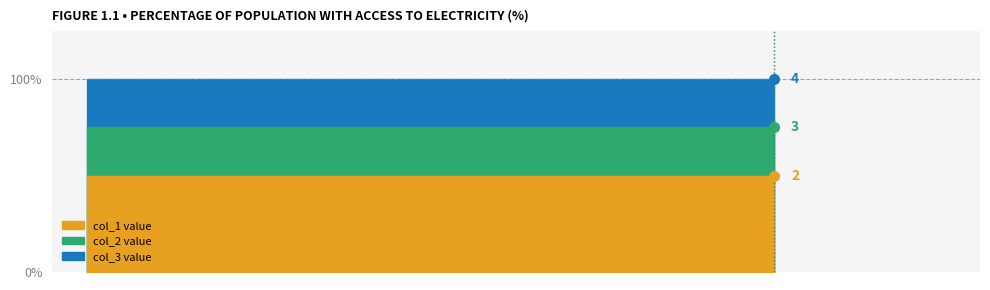

Is it true that col_2 equals 5 at 3?

False